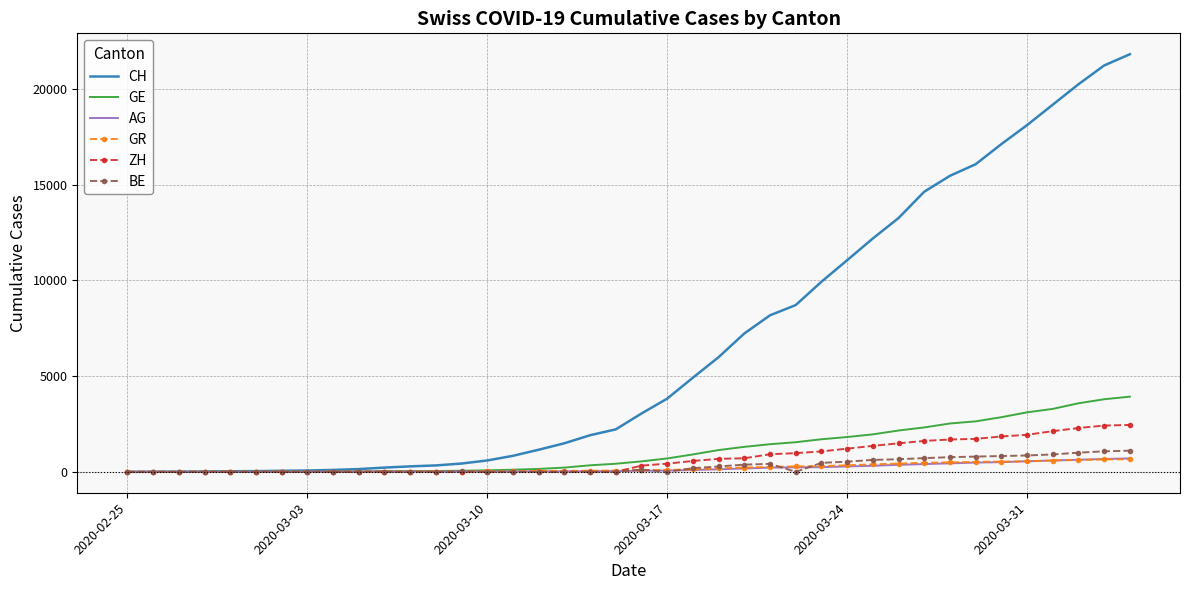

Which series has the largest total across all categories?

CH